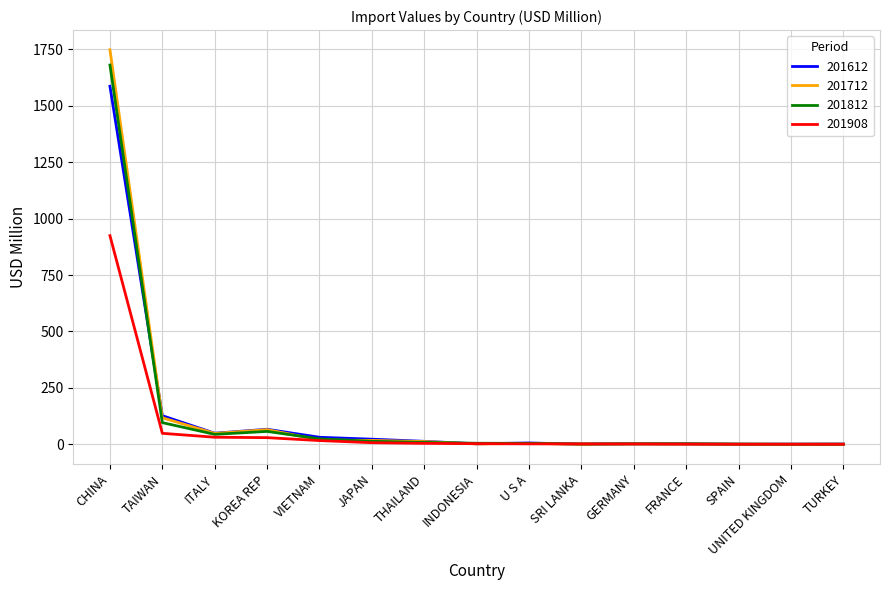

Which series has the widest spread of values?

201712